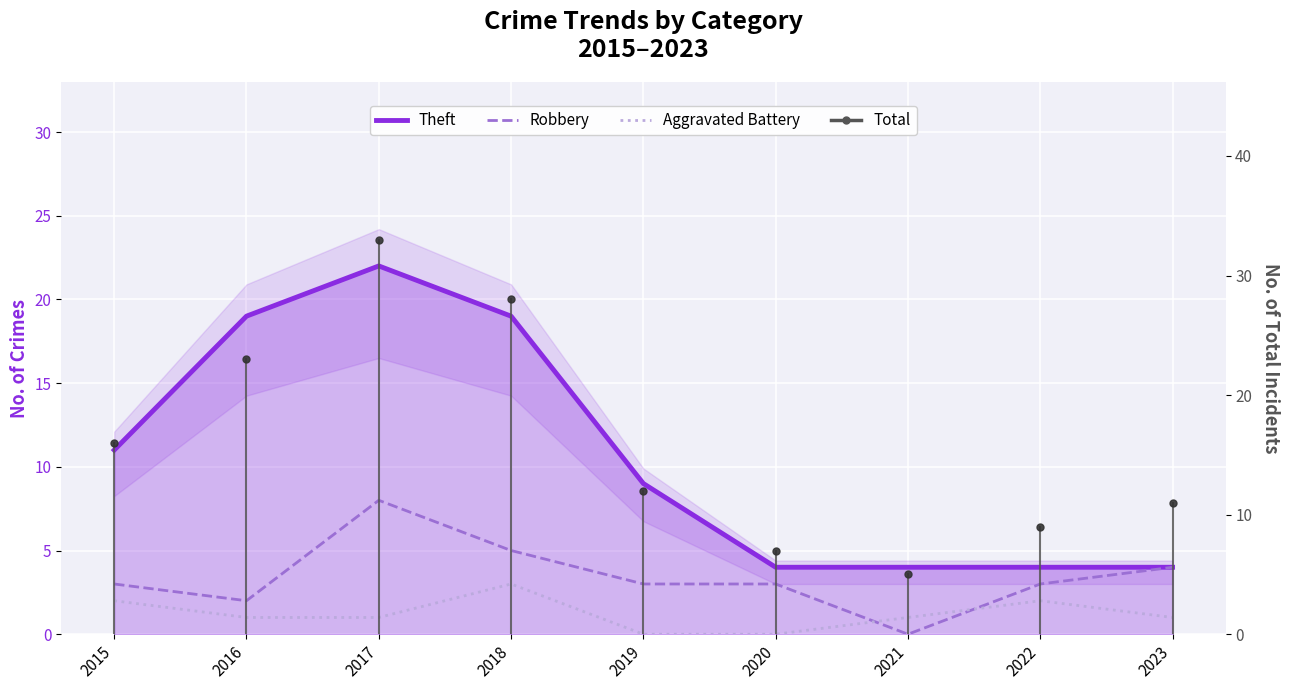

Rank the series by their average value, from highest to lowest.

Theft, Robbery, Aggravated Battery